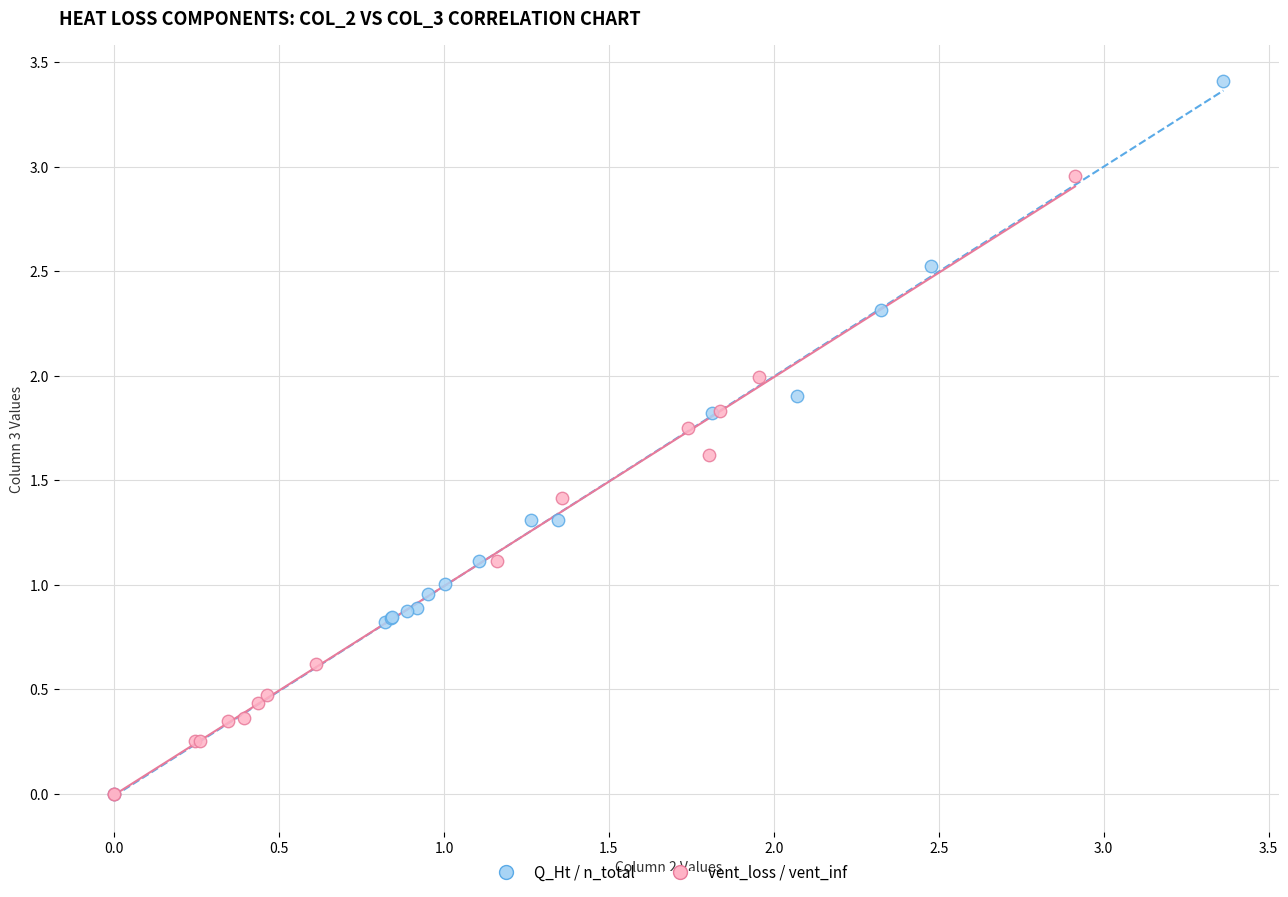

Which series has the widest spread of Y values?

Q_Ht / n_total